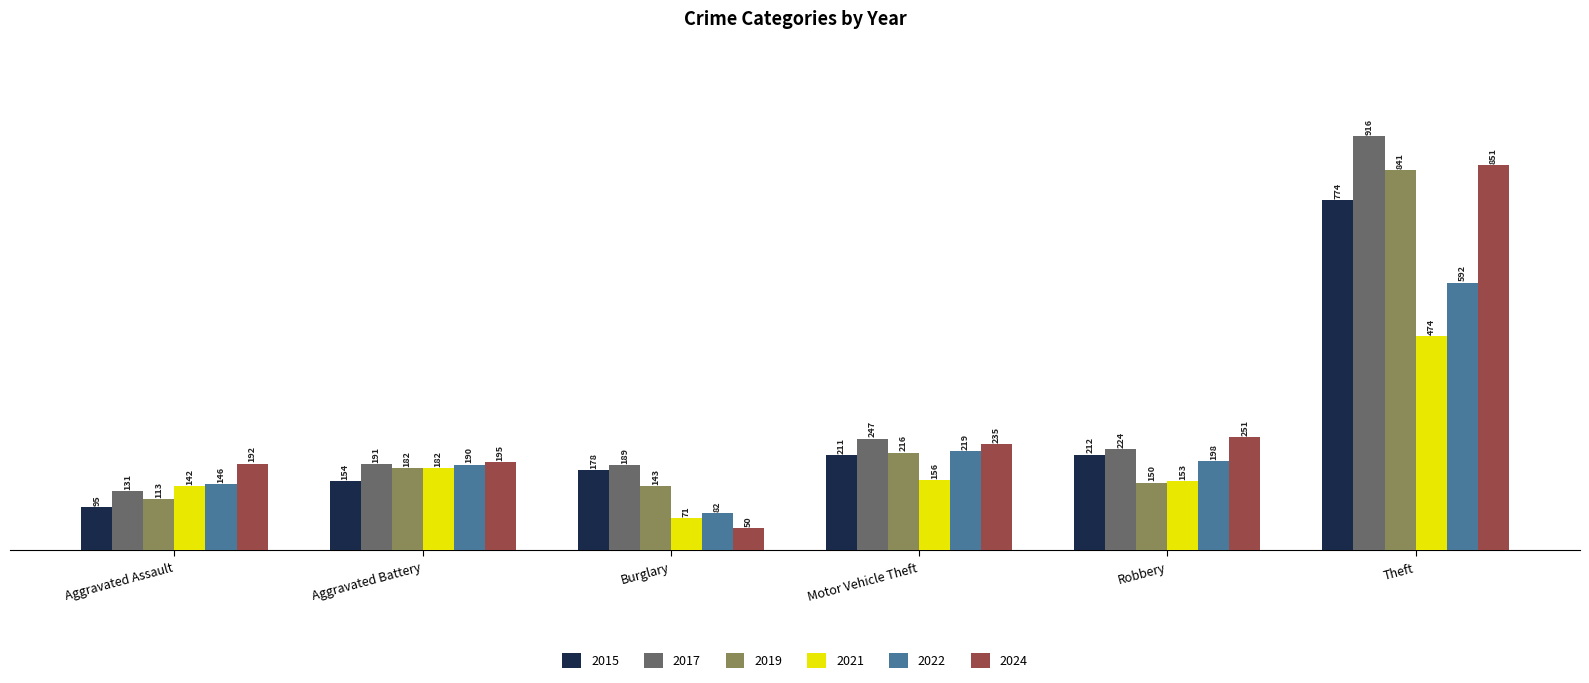

What position from the left is Burglary?

3